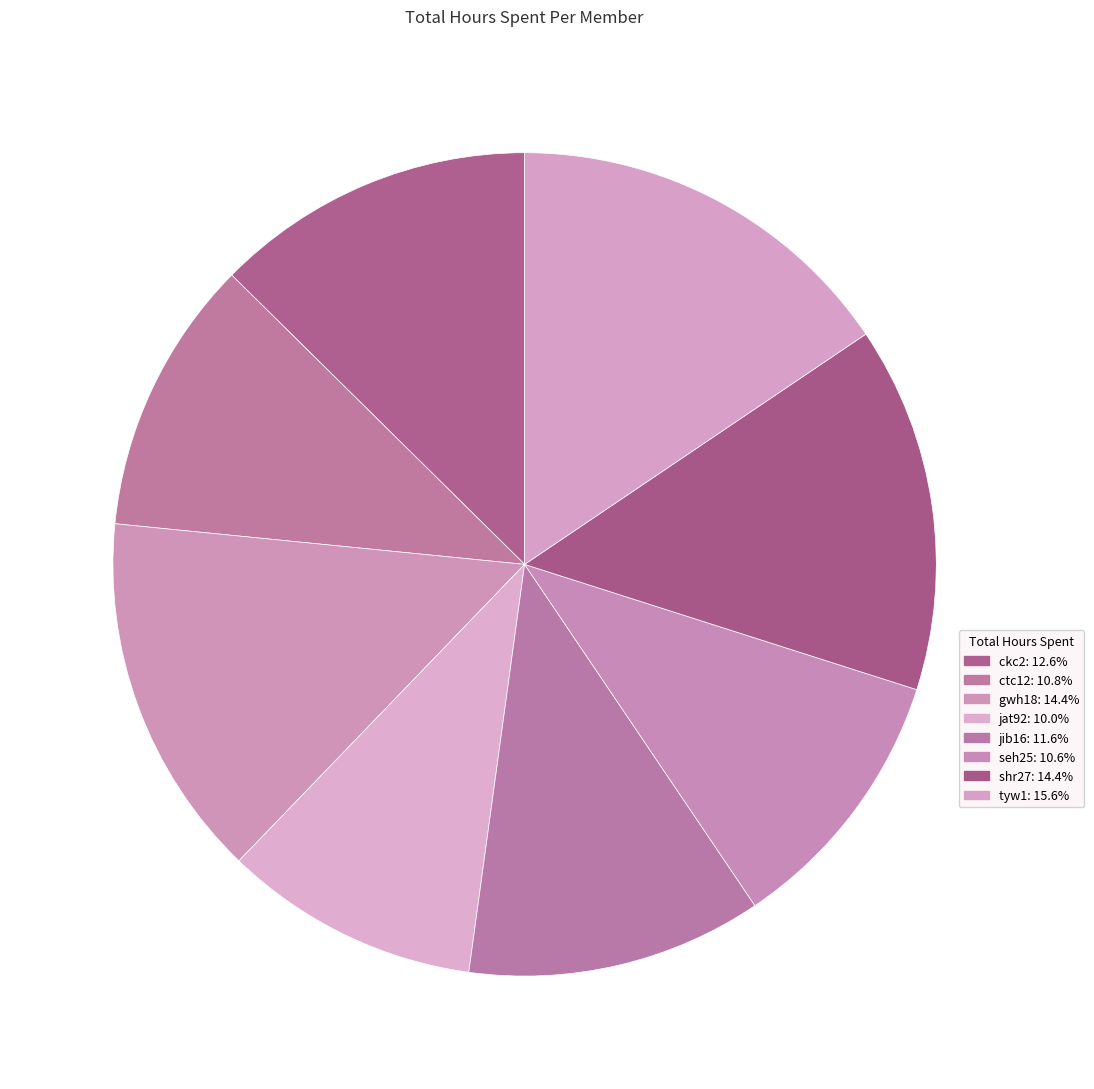

Count the number of slices in the pie.

8